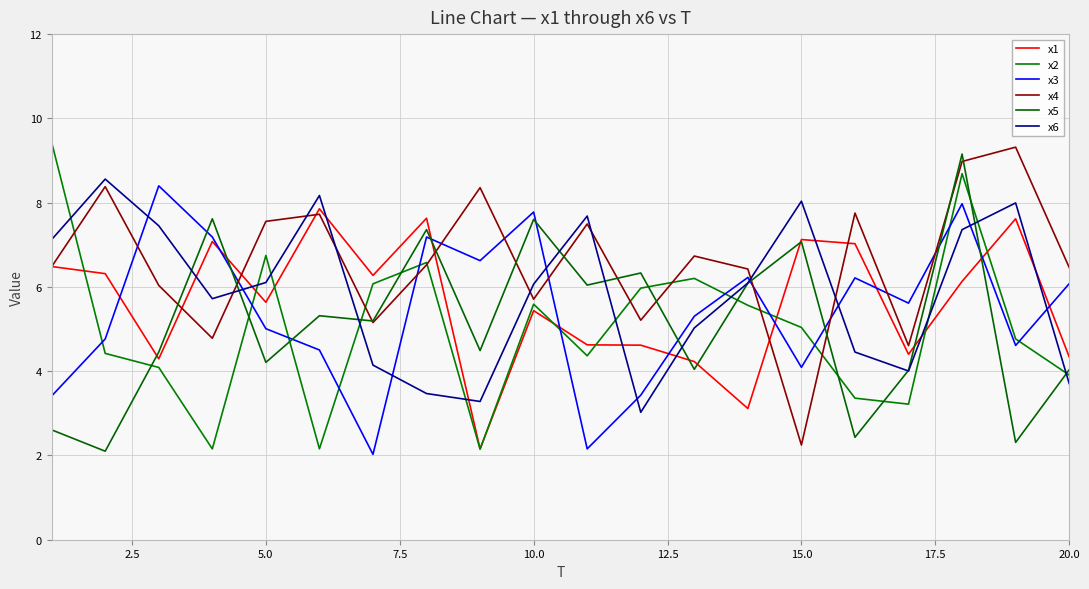

How many interior local peaks does the x2 series have?

5